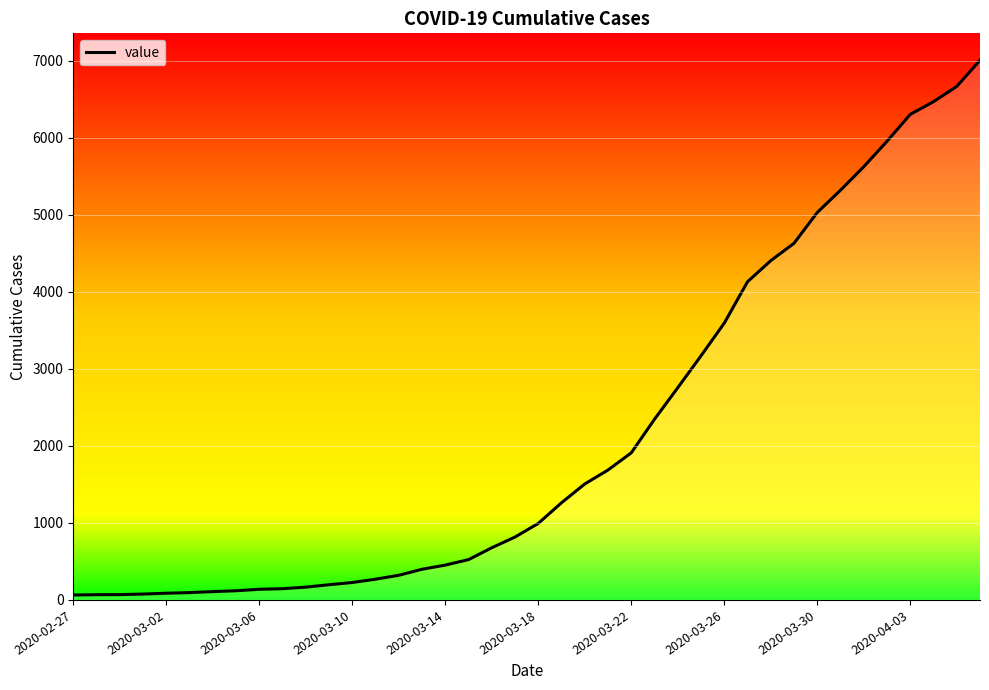

What is the greatest value displayed?

7003